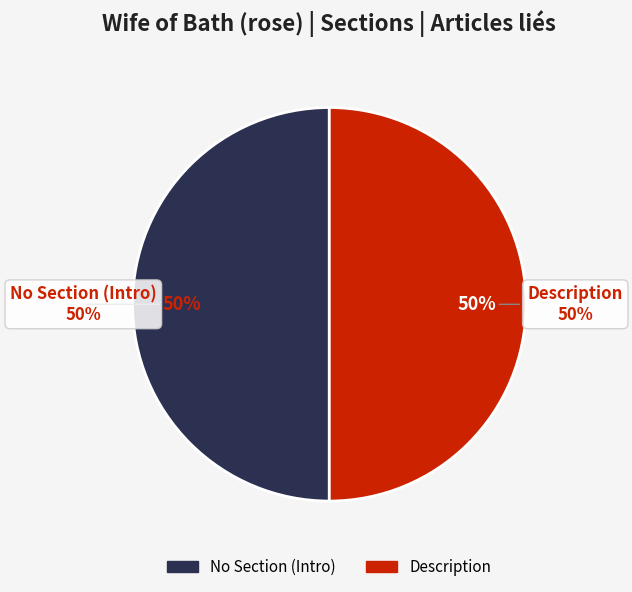

True or false: Wife_of_Bath_(rose) - row 1 accounts for 99% of the total.

False